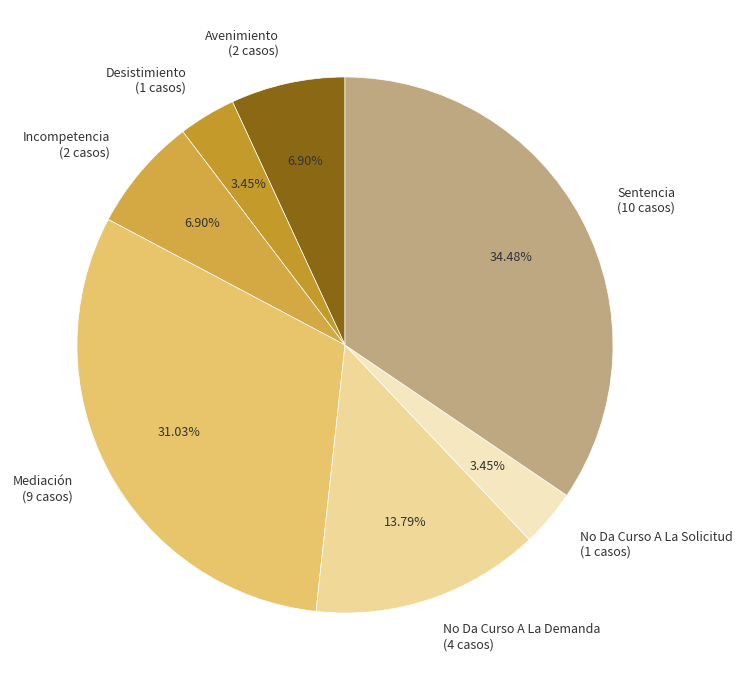

What percentage is the No Da Curso A La Solicitud slice, to the nearest percent?

3%